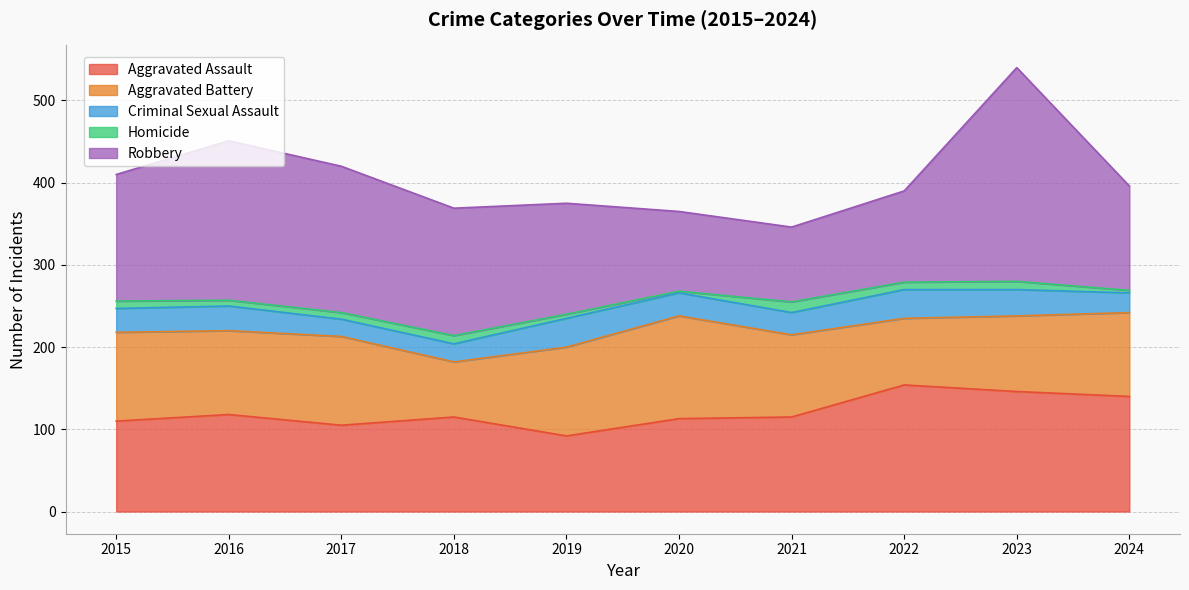

At which label does Aggravated Battery reach its minimum?

2018